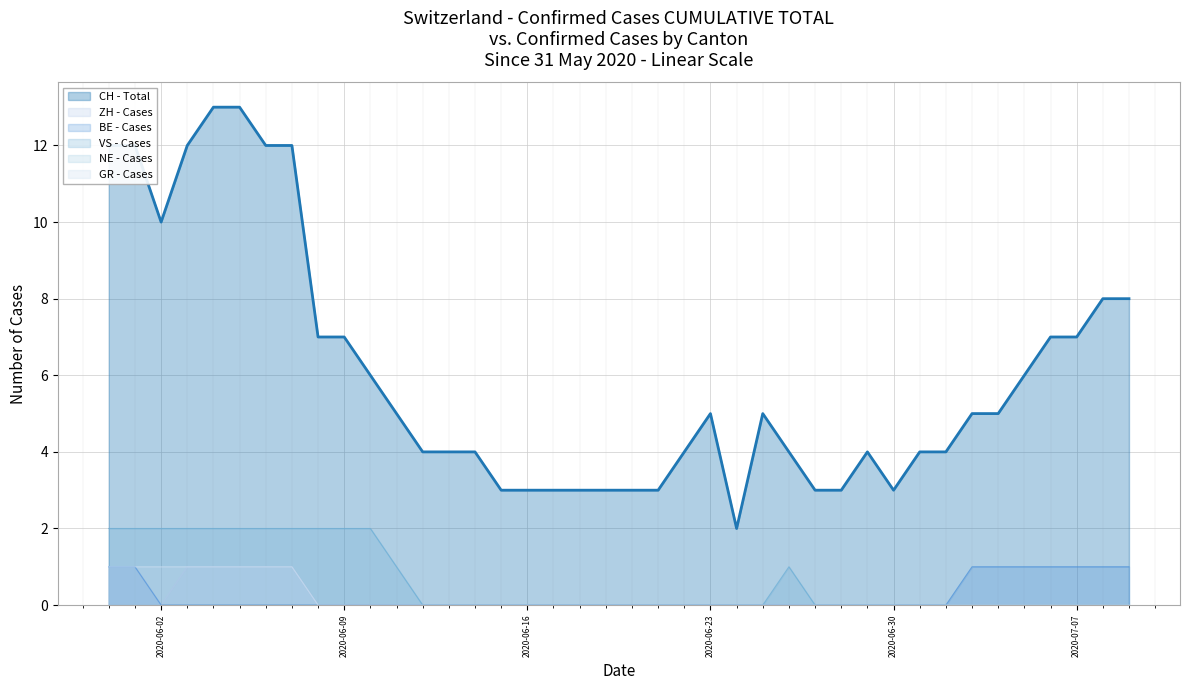

Reading right to left, list all the values displayed in this chart.

CH: 2020-07-09=8	2020-07-08=8	2020-07-07=7	2020-07-06=7	2020-07-05=6	2020-07-04=5	2020-07-03=5	2020-07-02=4	2020-07-01=4	2020-06-30=3	2020-06-29=4	2020-06-28=3	2020-06-27=3	2020-06-26=4	2020-06-25=5	2020-06-24=2	2020-06-23=5	2020-06-22=4	2020-06-21=3	2020-06-20=3	2020-06-19=3	2020-06-18=3	2020-06-17=3	2020-06-16=3	2020-06-15=3	2020-06-14=4	2020-06-13=4	2020-06-12=4	2020-06-11=5	2020-06-10=6	2020-06-09=7	2020-06-08=7	2020-06-07=12	2020-06-06=12	2020-06-05=13	2020-06-04=13	2020-06-03=12	2020-06-02=10	2020-06-01=12	2020-05-31=12
ZH: 2020-07-09=0	2020-07-08=0	2020-07-07=0	2020-07-06=0	2020-07-05=0	2020-07-04=0	2020-07-03=0	2020-07-02=0	2020-07-01=0	2020-06-30=0	2020-06-29=0	2020-06-28=0	2020-06-27=0	2020-06-26=0	2020-06-25=0	2020-06-24=0	2020-06-23=0	2020-06-22=0	2020-06-21=0	2020-06-20=0	2020-06-19=0	2020-06-18=0	2020-06-17=0	2020-06-16=0	2020-06-15=0	2020-06-14=0	2020-06-13=0	2020-06-12=0	2020-06-11=0	2020-06-10=0	2020-06-09=0	2020-06-08=0	2020-06-07=1	2020-06-06=1	2020-06-05=1	2020-06-04=1	2020-06-03=1	2020-06-02=0	2020-06-01=1	2020-05-31=1
BE: 2020-07-09=1	2020-07-08=1	2020-07-07=1	2020-07-06=1	2020-07-05=1	2020-07-04=1	2020-07-03=1	2020-07-02=0	2020-07-01=0	2020-06-30=0	2020-06-29=0	2020-06-28=0	2020-06-27=0	2020-06-26=0	2020-06-25=0	2020-06-24=0	2020-06-23=0	2020-06-22=0	2020-06-21=0	2020-06-20=0	2020-06-19=0	2020-06-18=0	2020-06-17=0	2020-06-16=0	2020-06-15=0	2020-06-14=0	2020-06-13=0	2020-06-12=0	2020-06-11=0	2020-06-10=0	2020-06-09=0	2020-06-08=0	2020-06-07=0	2020-06-06=0	2020-06-05=0	2020-06-04=0	2020-06-03=0	2020-06-02=0	2020-06-01=1	2020-05-31=1
VS: 2020-07-09=0	2020-07-08=0	2020-07-07=0	2020-07-06=0	2020-07-05=0	2020-07-04=0	2020-07-03=0	2020-07-02=0	2020-07-01=0	2020-06-30=0	2020-06-29=0	2020-06-28=0	2020-06-27=0	2020-06-26=1	2020-06-25=0	2020-06-24=0	2020-06-23=0	2020-06-22=0	2020-06-21=0	2020-06-20=0	2020-06-19=0	2020-06-18=0	2020-06-17=0	2020-06-16=0	2020-06-15=0	2020-06-14=0	2020-06-13=0	2020-06-12=0	2020-06-11=1	2020-06-10=2	2020-06-09=2	2020-06-08=2	2020-06-07=2	2020-06-06=2	2020-06-05=2	2020-06-04=2	2020-06-03=2	2020-06-02=2	2020-06-01=2	2020-05-31=2
GR: 2020-07-09=0	2020-07-08=0	2020-07-07=0	2020-07-06=0	2020-07-05=0	2020-07-04=0	2020-07-03=0	2020-07-02=0	2020-07-01=0	2020-06-30=0	2020-06-29=0	2020-06-28=0	2020-06-27=0	2020-06-26=0	2020-06-25=0	2020-06-24=0	2020-06-23=0	2020-06-22=0	2020-06-21=0	2020-06-20=0	2020-06-19=0	2020-06-18=0	2020-06-17=0	2020-06-16=0	2020-06-15=0	2020-06-14=0	2020-06-13=0	2020-06-12=0	2020-06-11=0	2020-06-10=0	2020-06-09=0	2020-06-08=0	2020-06-07=1	2020-06-06=1	2020-06-05=1	2020-06-04=1	2020-06-03=1	2020-06-02=1	2020-06-01=1	2020-05-31=1